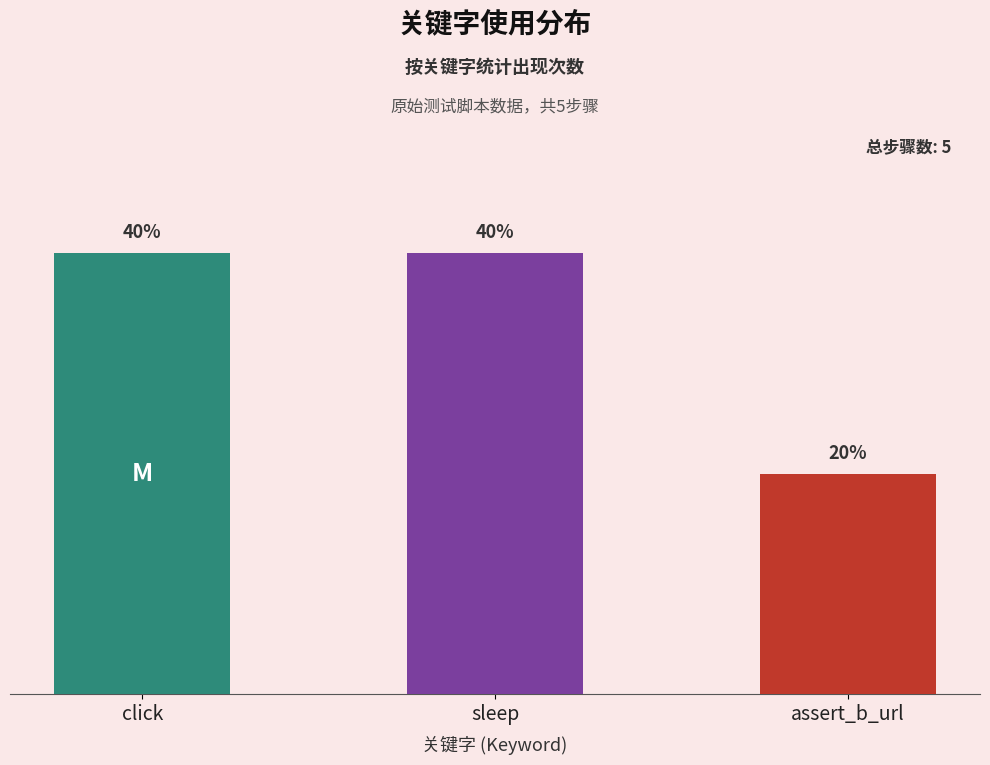

True or false: the data shows 2 at click.

True